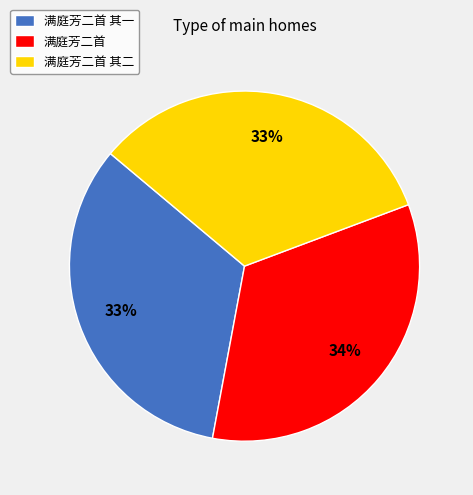

Does any single category account for the majority?

No